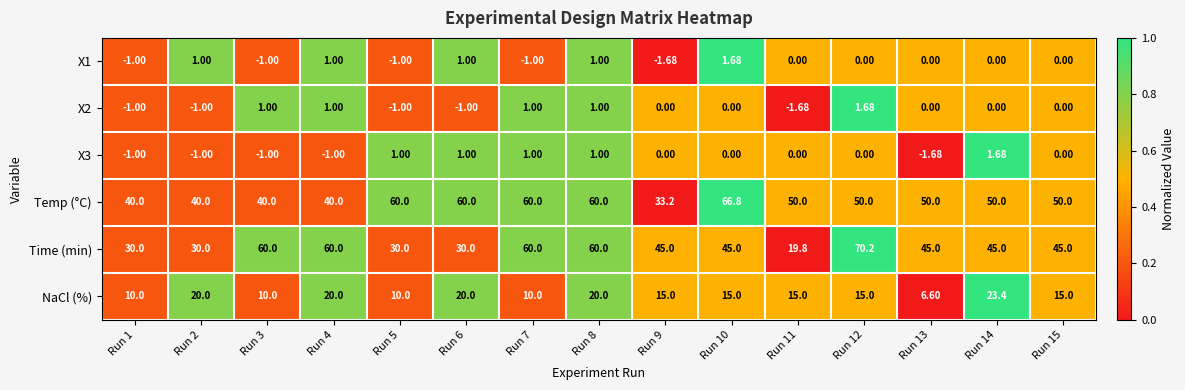

What is the spread (max minus min) of values at Run 3?

61.0